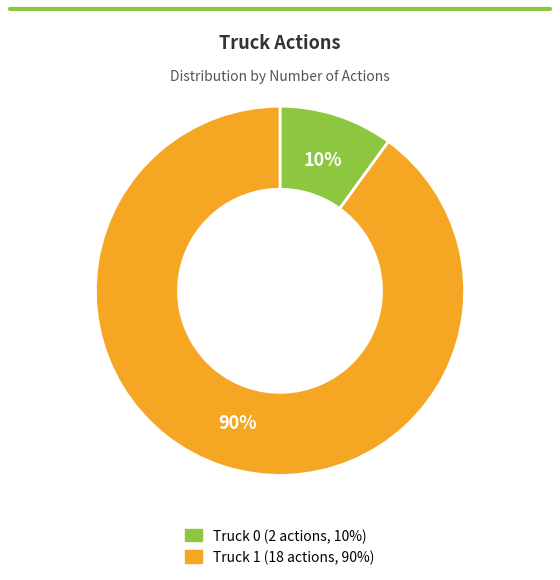

What is the ratio of the value at Truck 1 to the value at Truck 0?

9.0